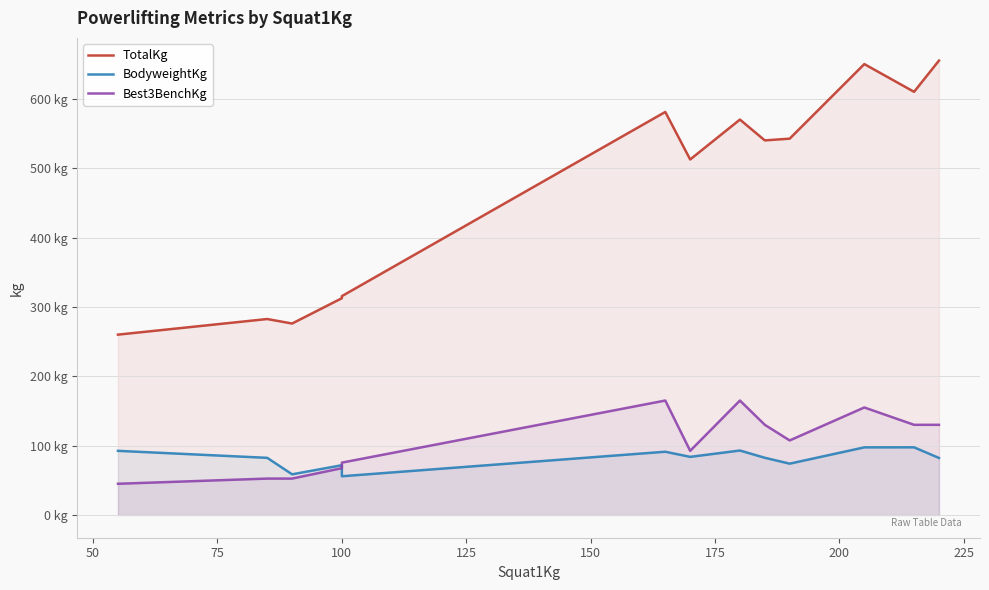

True or false: Best3BenchKg and TotalKg intersect in this chart.

False